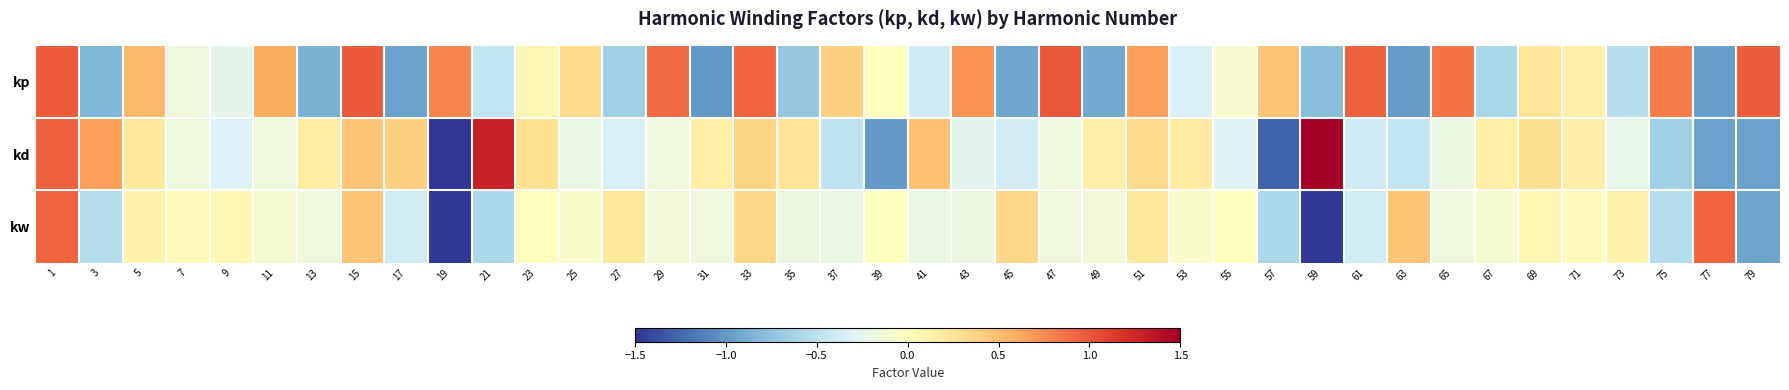

What is the minimum value shown in the chart?

-1.5